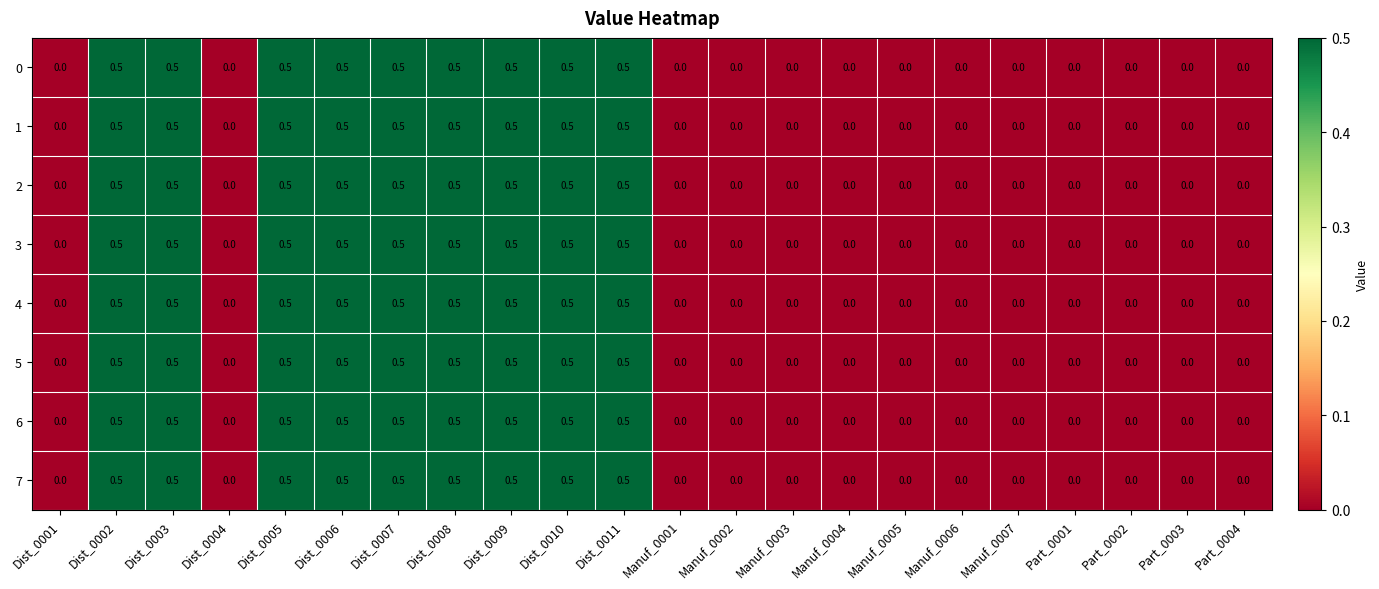

What is the sum of the 0 values at Manuf_0002 and Dist_0009?

0.5